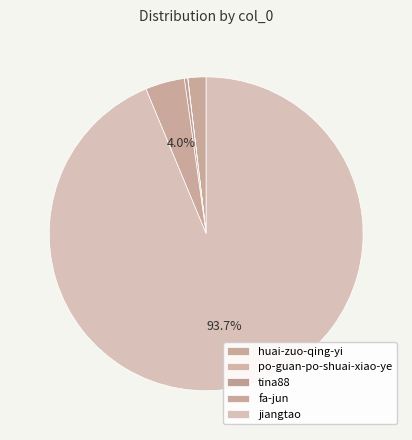

Which slice is the largest?

jiangtao